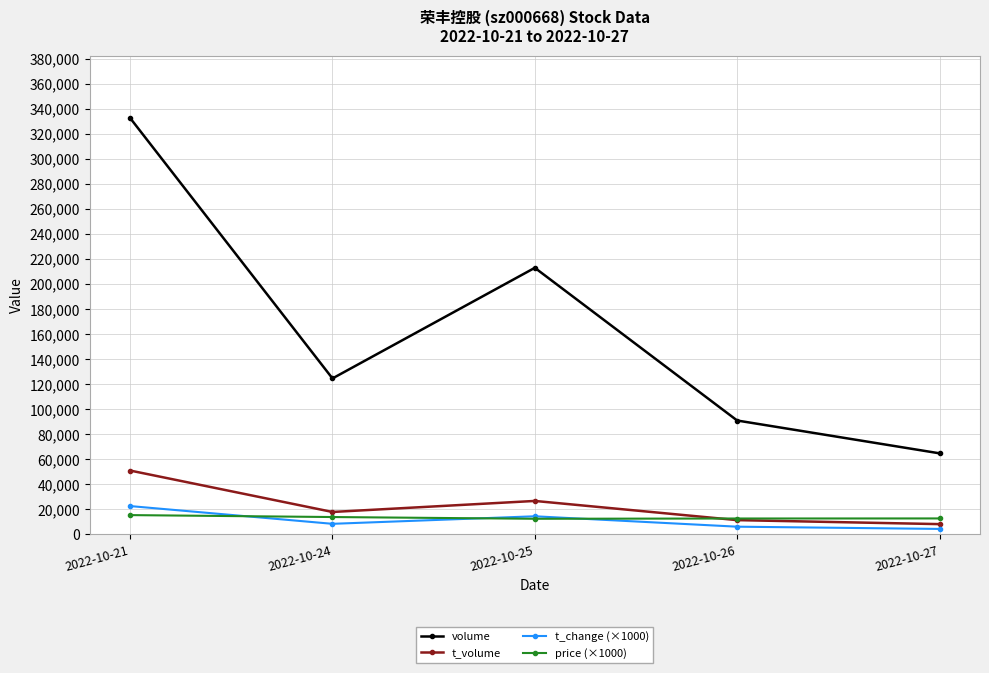

What is the difference between the maximum and second lowest values in the price (×1000) series?

2720